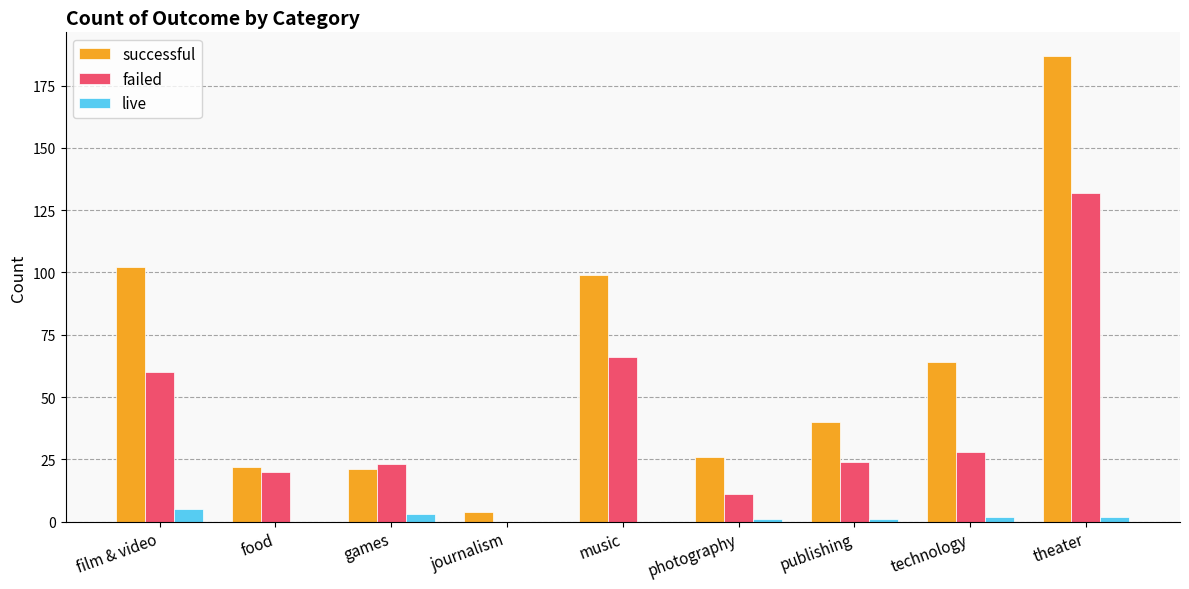

Between games and music, which series saw the biggest shift?

successful